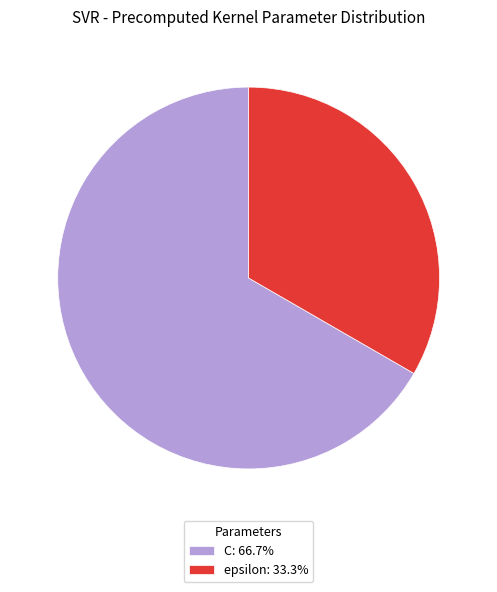

Which has a higher value, epsilon or C?

C